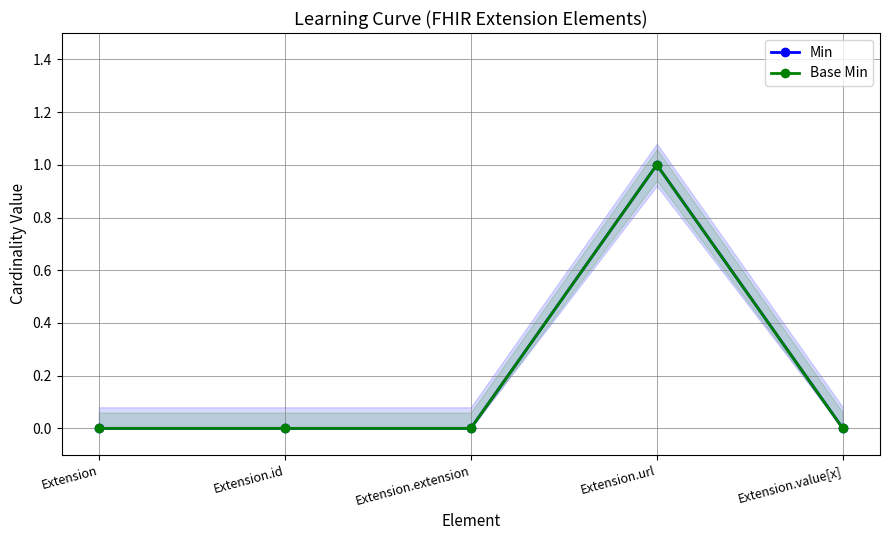

What are all the series names shown in the legend?

Min, Base Min